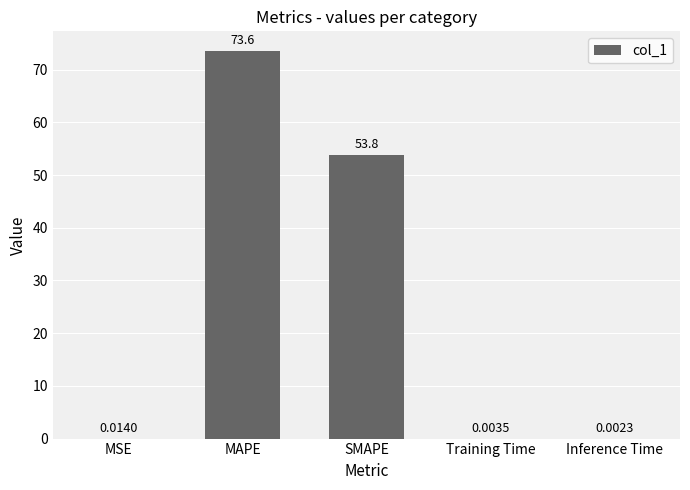

Are the bars horizontal?

No